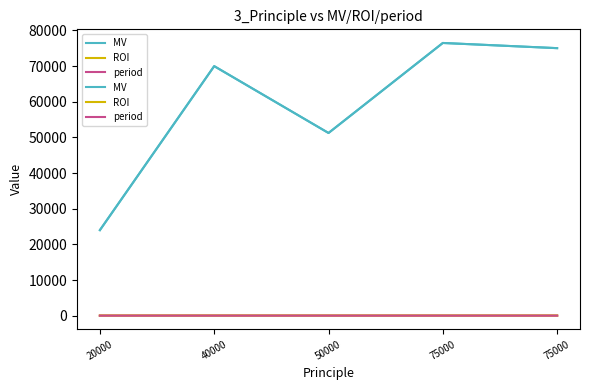

True or false: MV has more than 0 points higher than both neighbors.

True